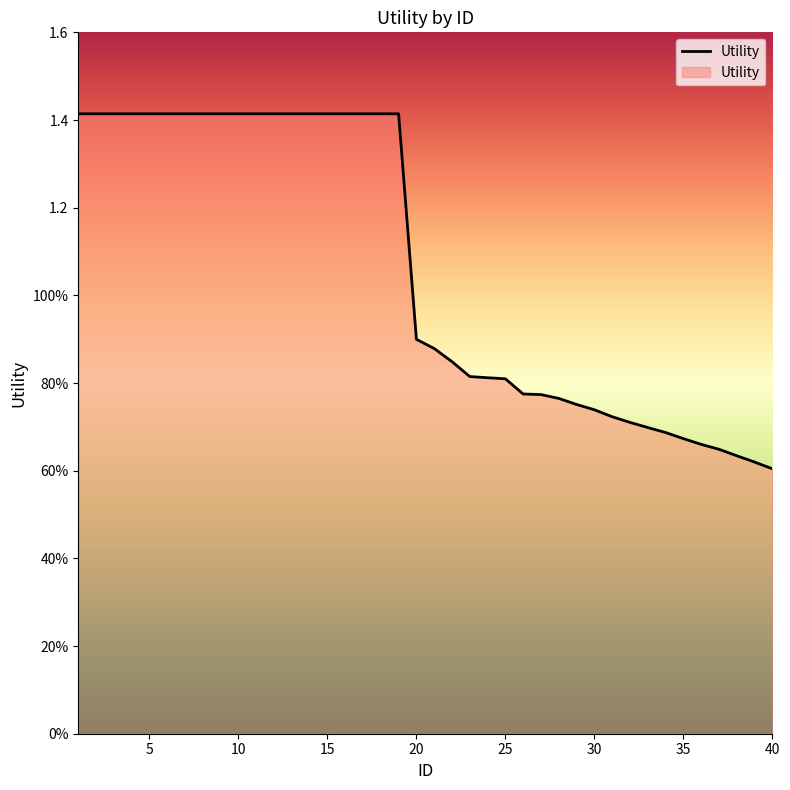

Is this an area chart (filled region under the line)?

Yes